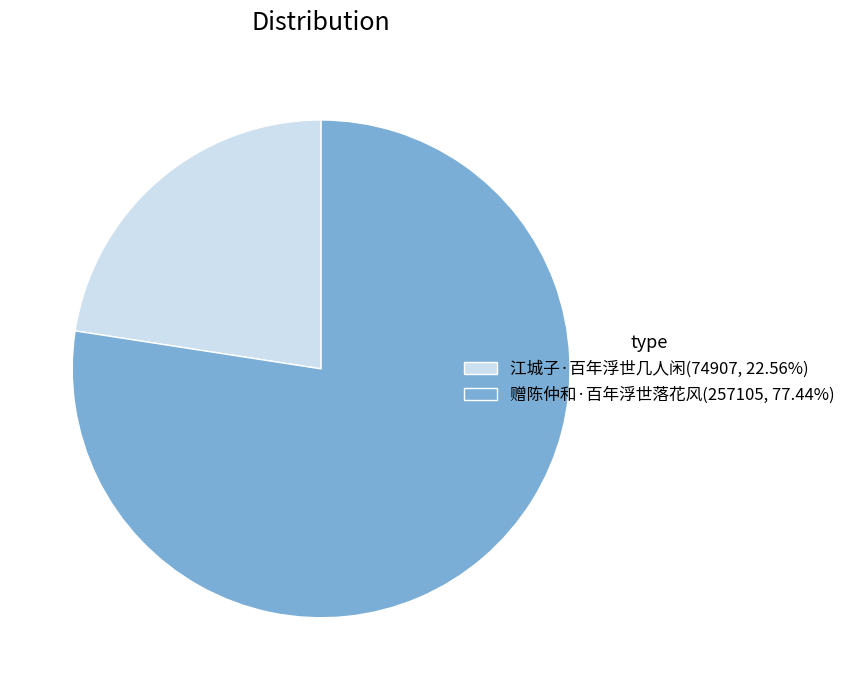

Is it true that 赠陈仲和·百年浮世落花风 is 69% of the pie?

False